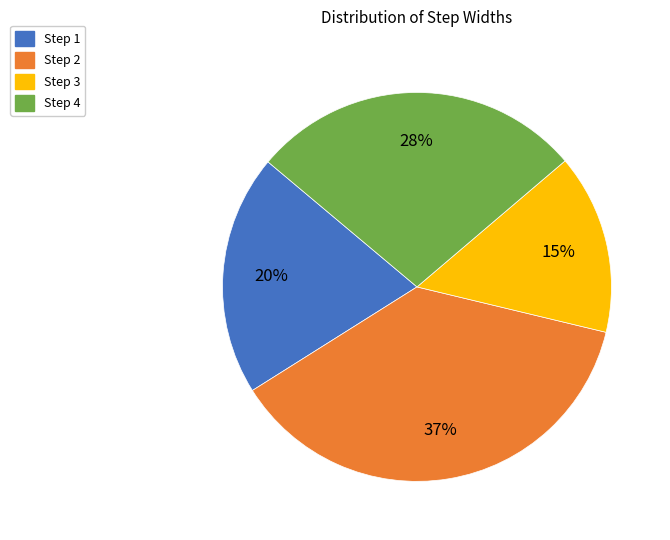

How many slices are in this pie chart?

4